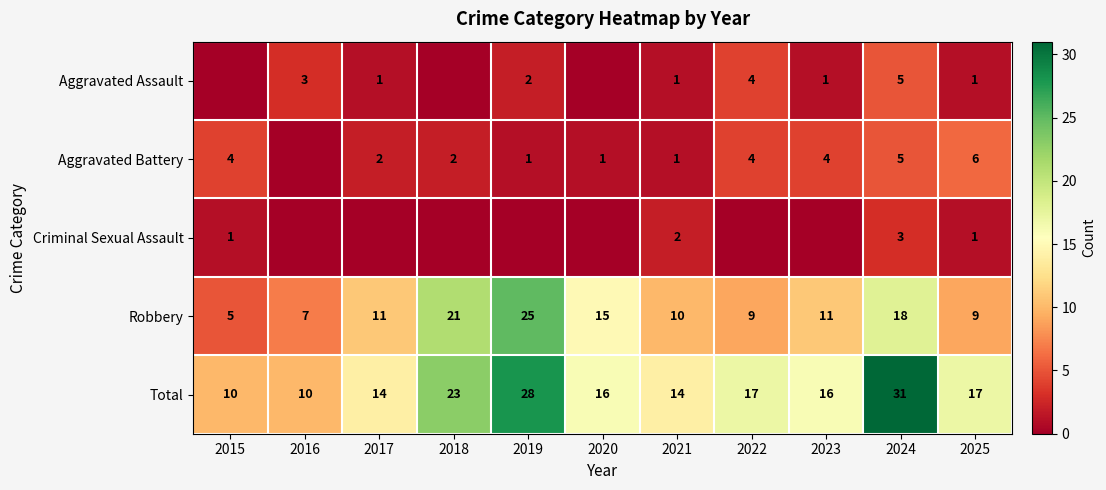

Is the value of Aggravated Battery at 2023 greater than the value of Criminal Sexual Assault at 2024?

Yes